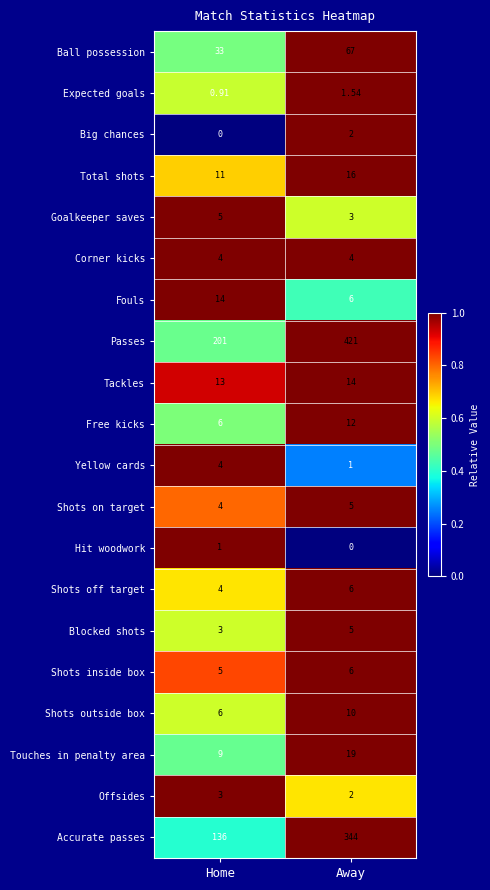

At which category does the chart reach its peak across all series?

Away